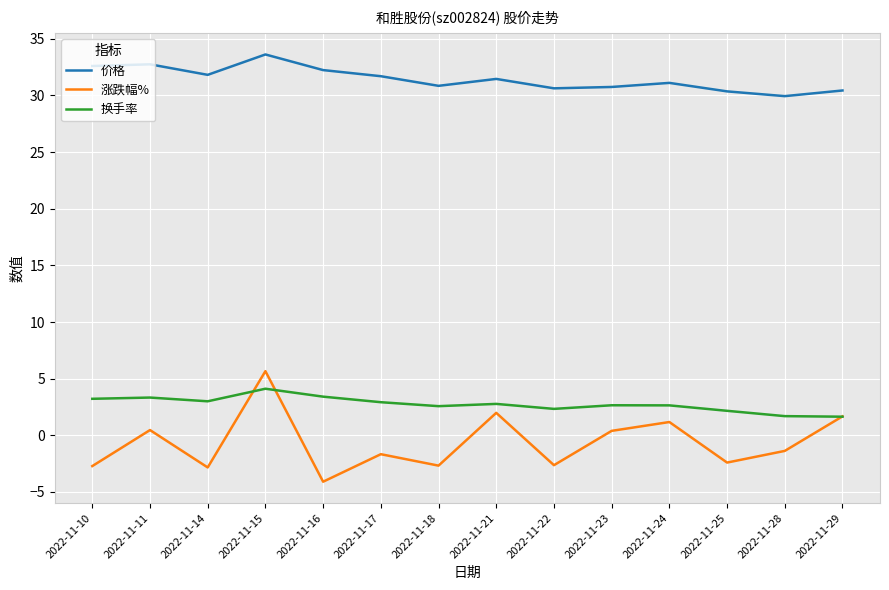

Read the 涨跌幅% value at 2022-11-16.

-4.1